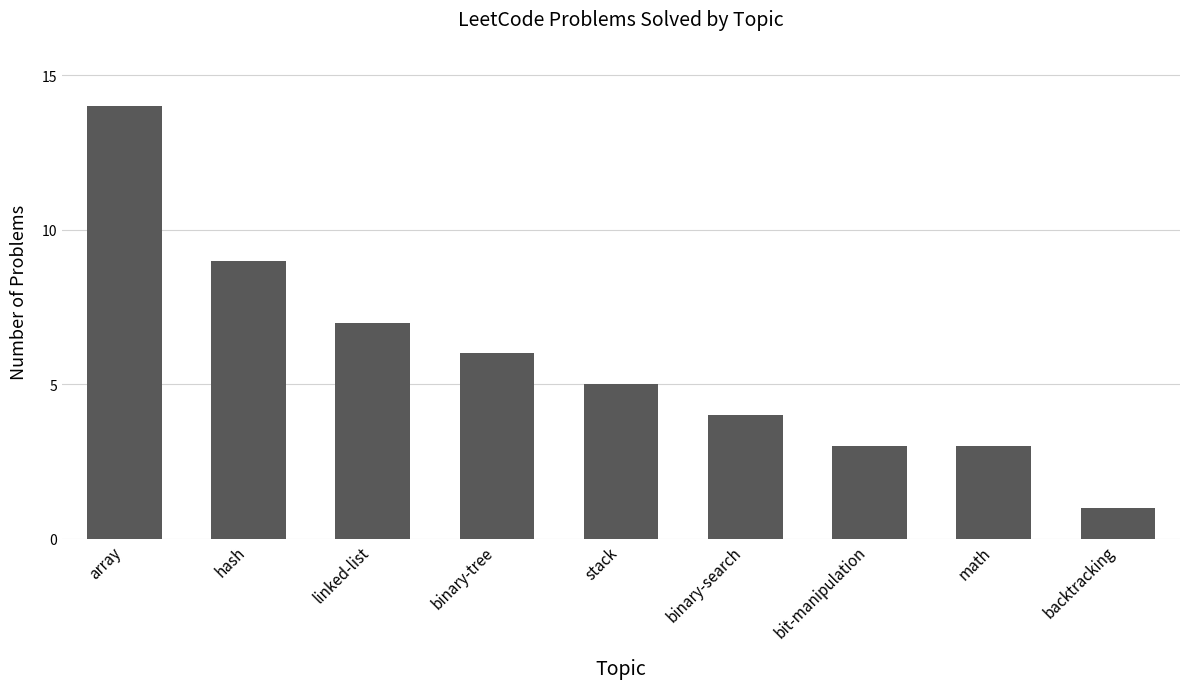

What is the average value?

6